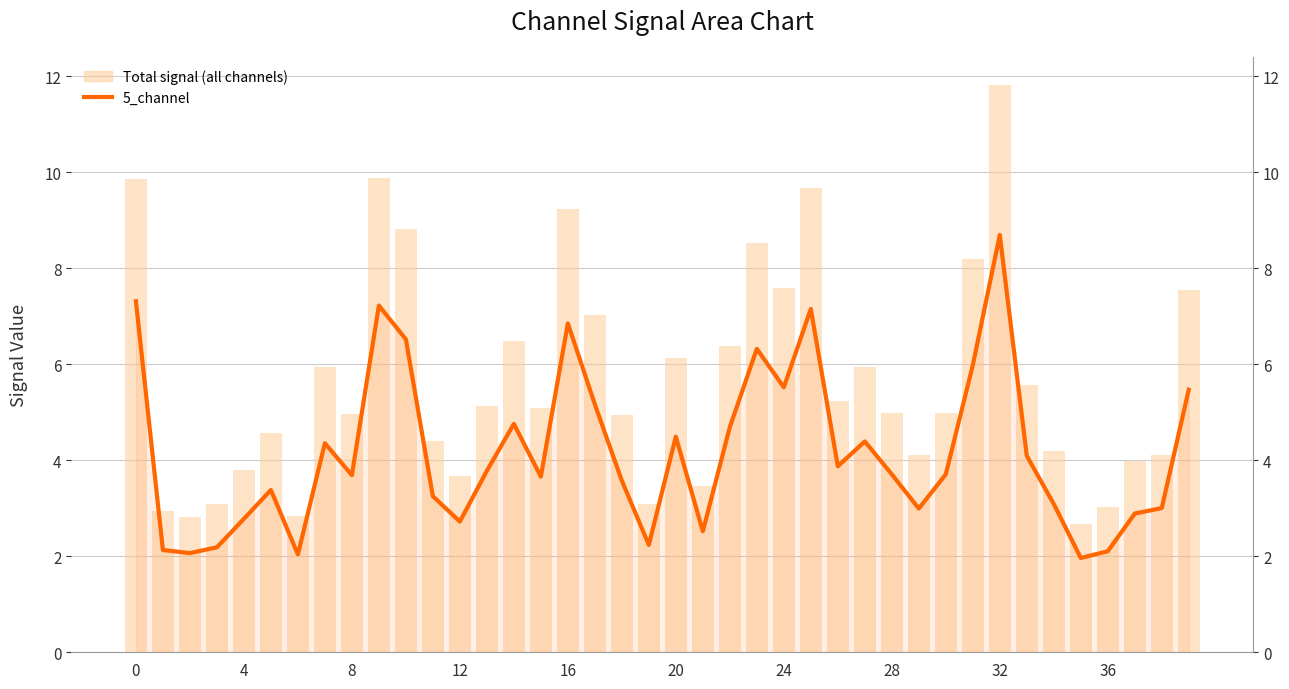

Rank the series by their average value, from lowest to highest.

5_channel, Total signal (all channels)